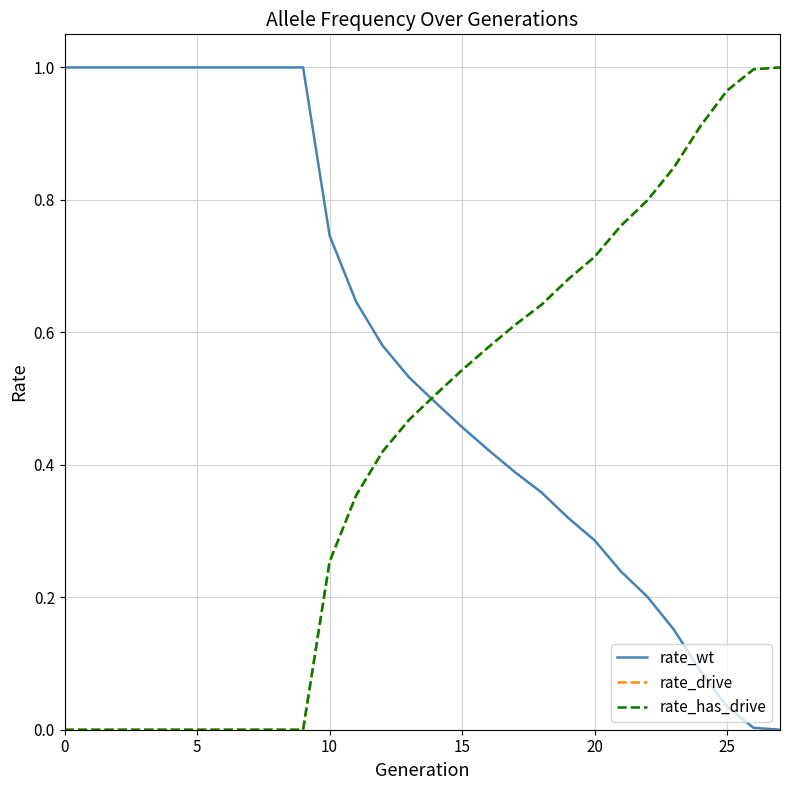

Does the chart display data point markers on the line(s)?

No